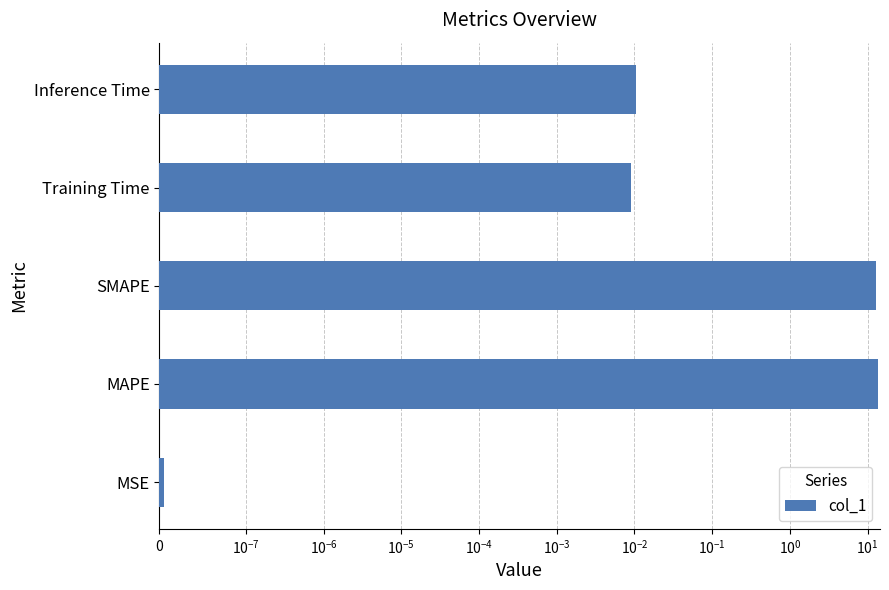

How many data points does each series have?

5